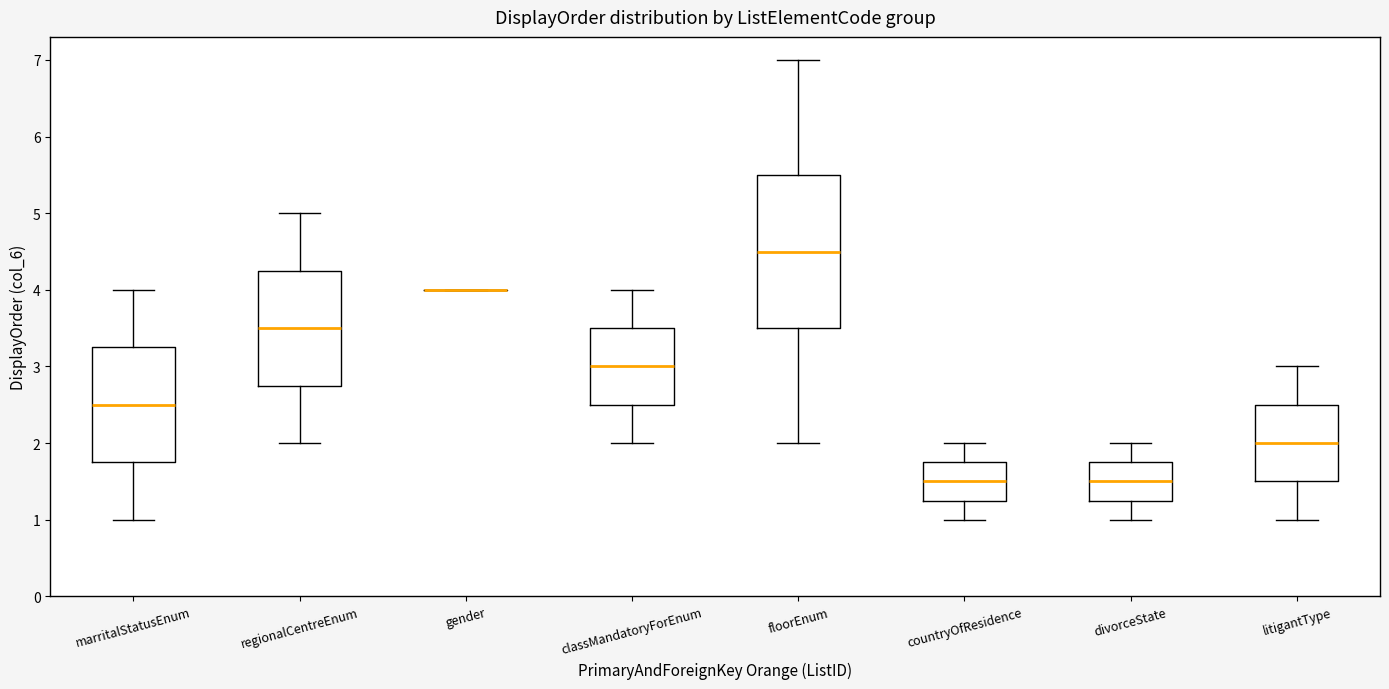

Where does the lower whisker of the box for countryOfResidence end on the y-axis? The values are not printed on the chart, so give them approximately, as read against the axis.

1.0